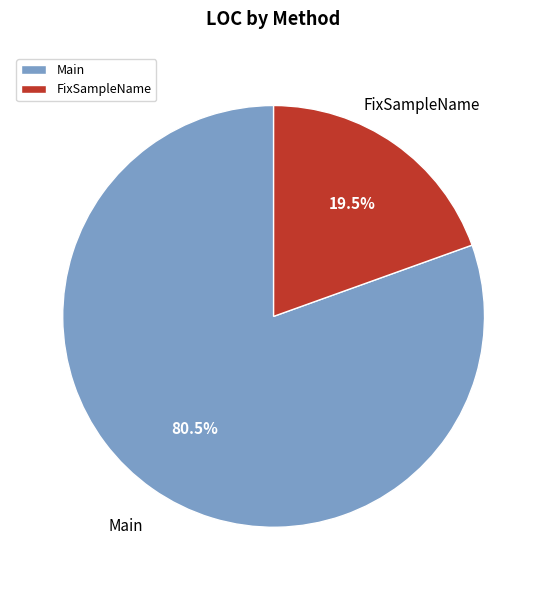

Rank the categories by value from lowest to highest.

FixSampleName, Main